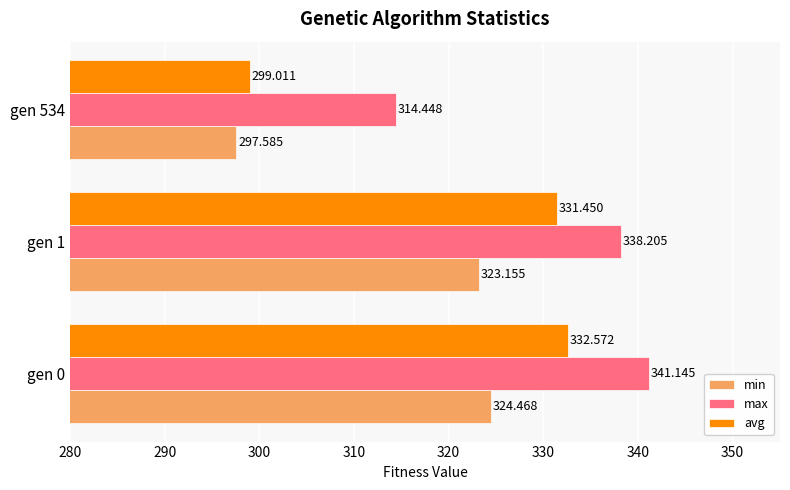

At gen 534, list the series in order from largest to smallest.

max, avg, min